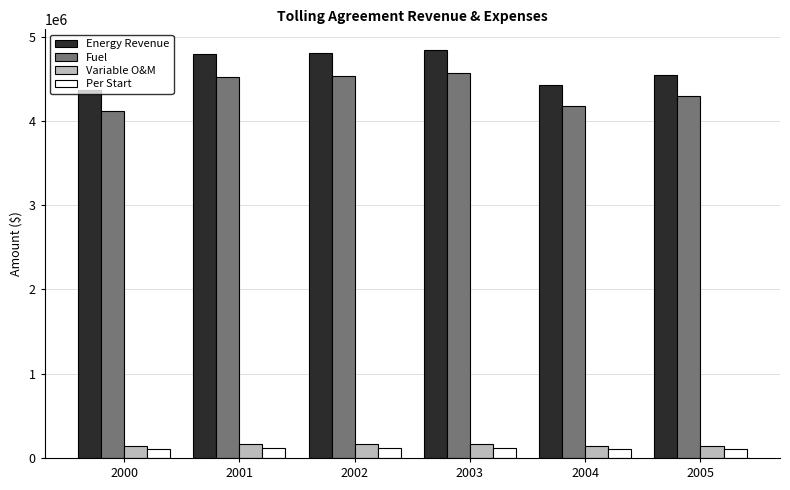

What is the lowest value of the Fuel series?

4115169.3